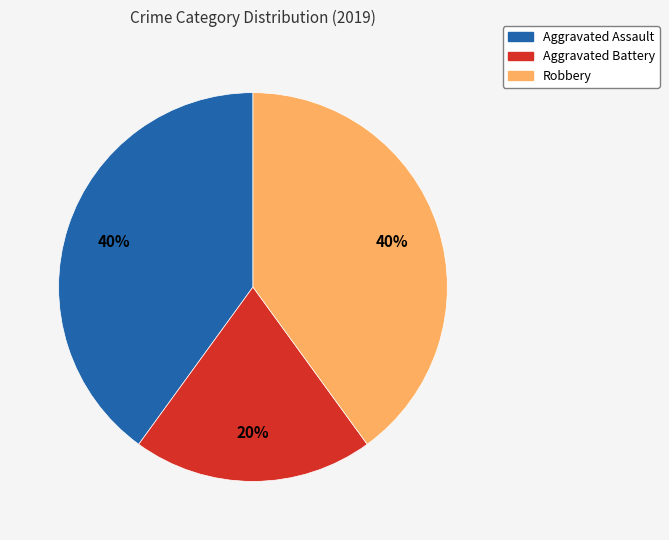

Does Aggravated Battery account for over 50% of the chart?

No